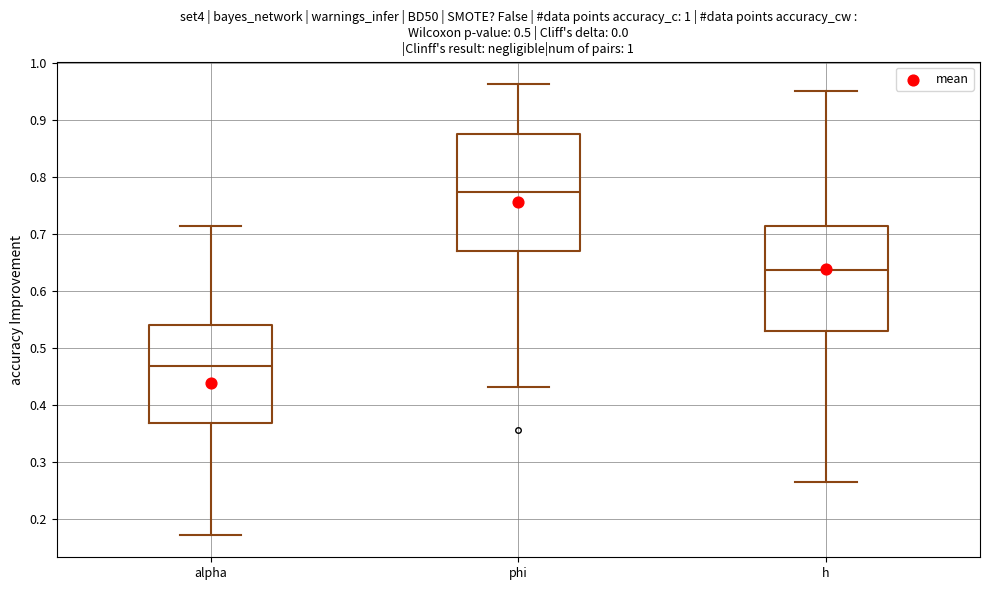

Reading left to right, read every box against the y-axis: the position of its median line, the range the box covers, and the ends of its whiskers. The values are not printed on the chart, so give them approximately, as read against the axis.

alpha: median 0.47, box 0.37 to 0.54, whiskers 0.17 to 0.71
phi: median 0.77, box 0.67 to 0.88, whiskers 0.43 to 0.96
h: median 0.64, box 0.53 to 0.71, whiskers 0.26 to 0.95